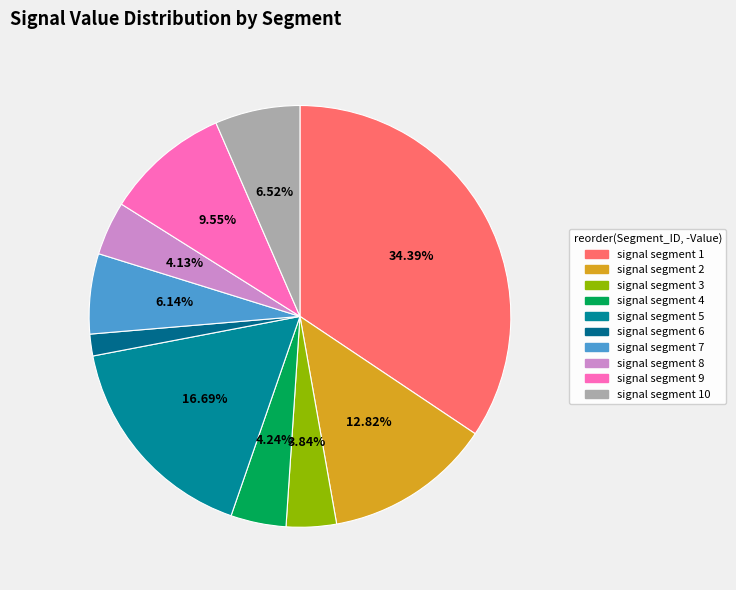

Rank the categories by value from highest to lowest.

signal segment 1, signal segment 5, signal segment 2, signal segment 9, signal segment 10, signal segment 7, signal segment 4, signal segment 8, signal segment 3, signal segment 6